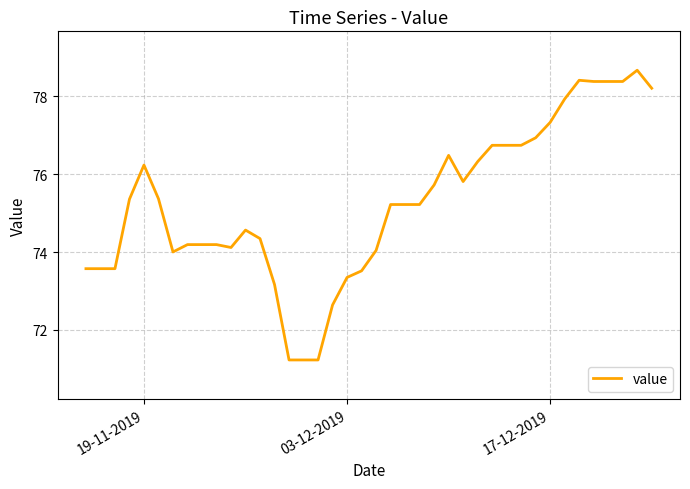

What is the sum of all values?

3010.6